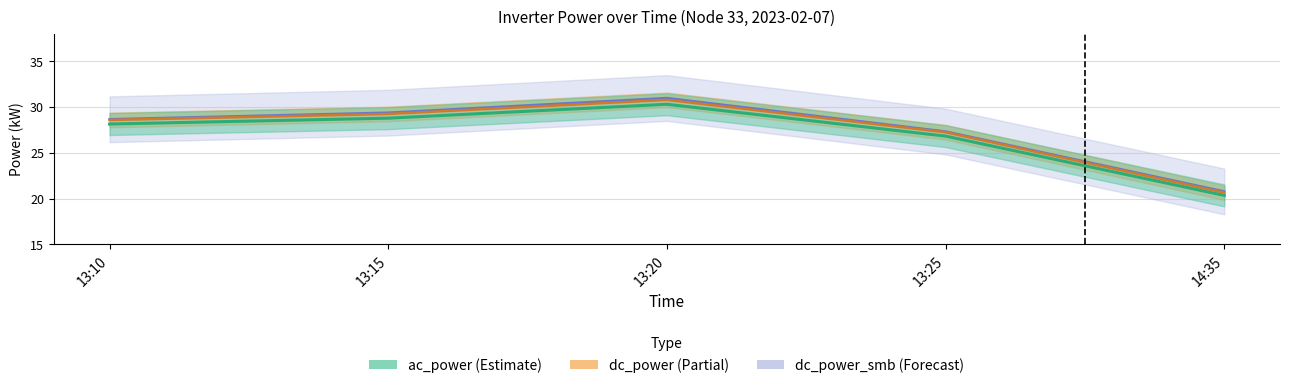

What is the sum of all dc_power values?

136.5